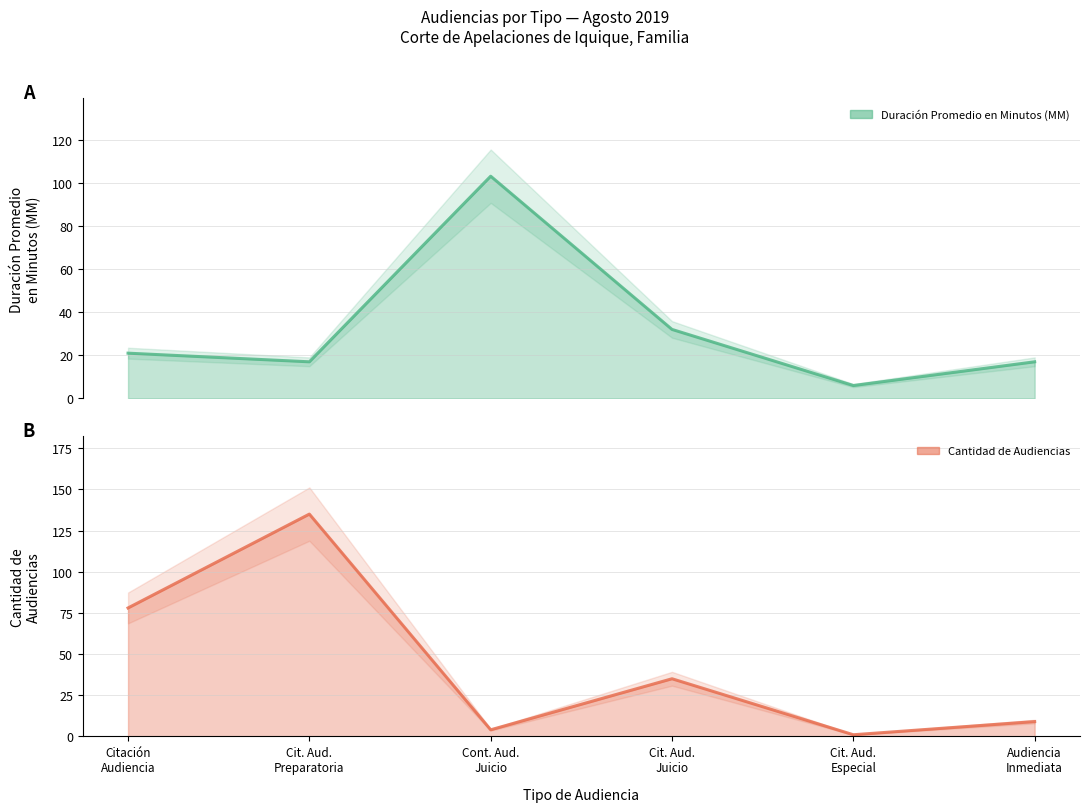

Between Citación Audiencia and Audiencia Inmediata, which series saw the biggest shift?

Cantidad de Audiencias